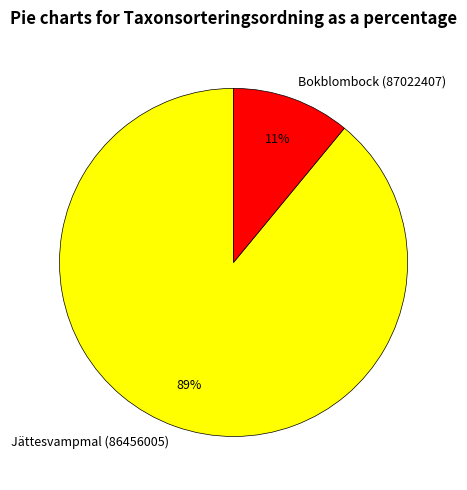

To the nearest percent, what is the average slice percentage?

50%